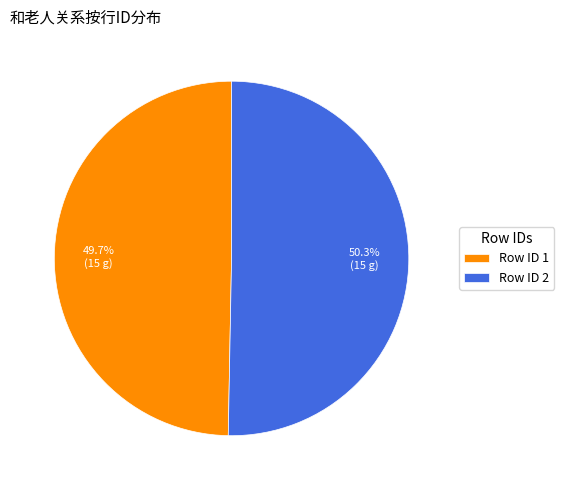

What is the ratio of the value at Row ID 2 to the value at Row ID 1?

1.0